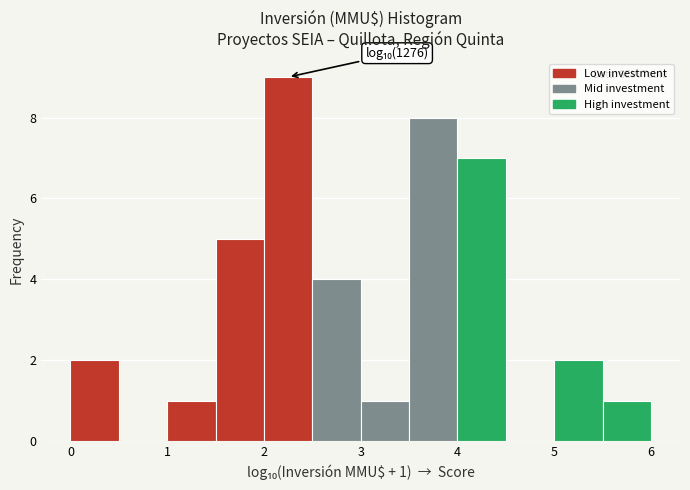

Over which range of the x-axis is the bar tallest?

2.0 to 2.5